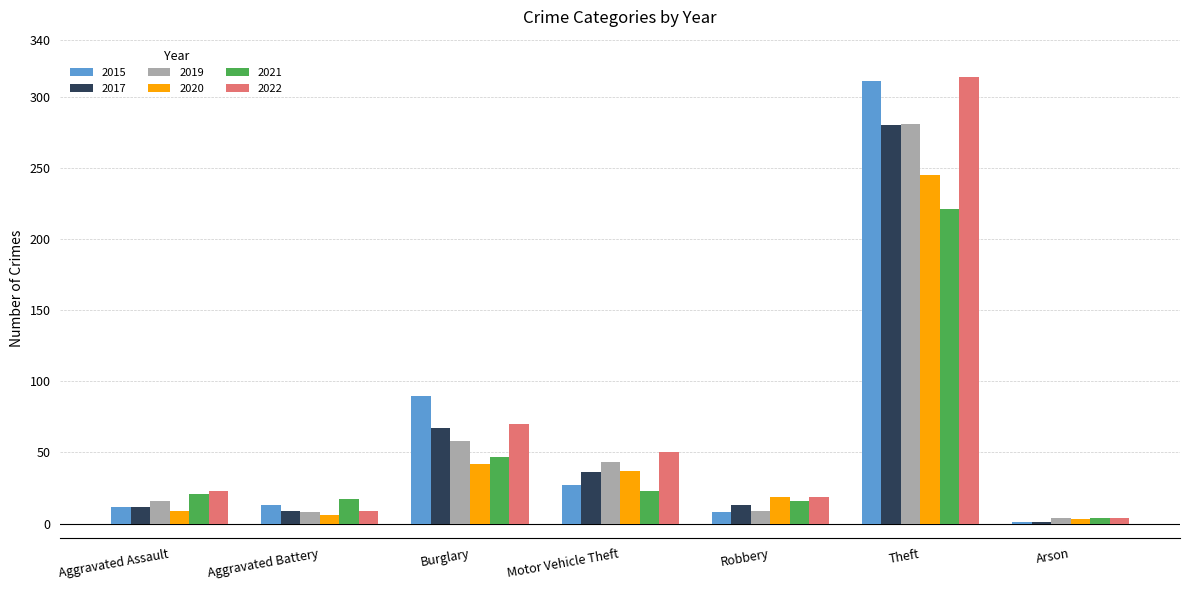

What is the sum of all 2015 values?

462